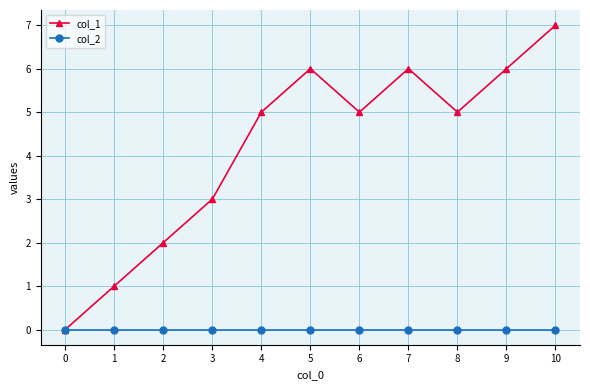

Rank the series by their maximum value, from highest to lowest.

col_1, col_2